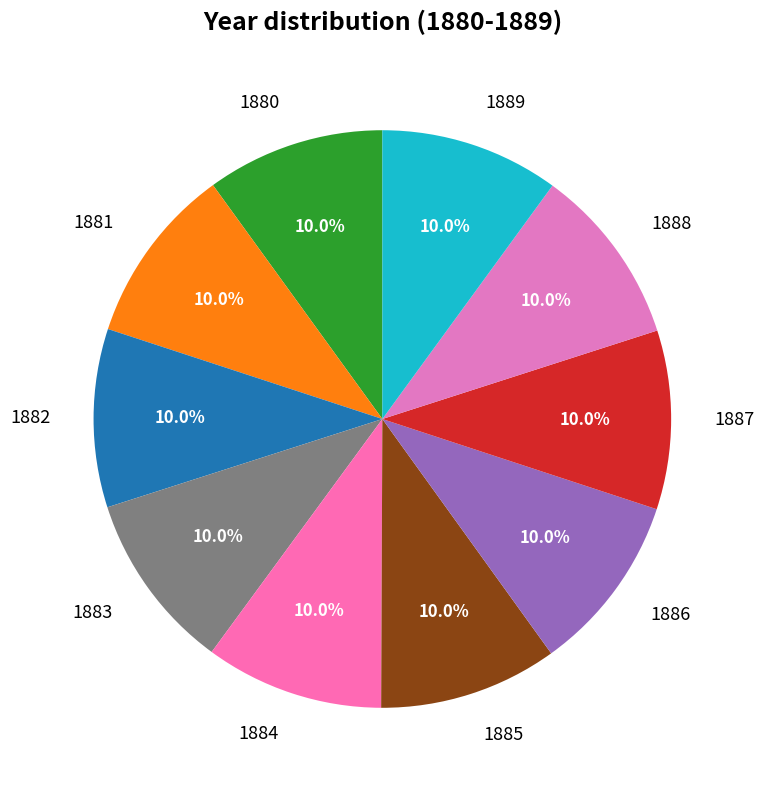

To the nearest percent, what percentage of the pie is 1882?

10%